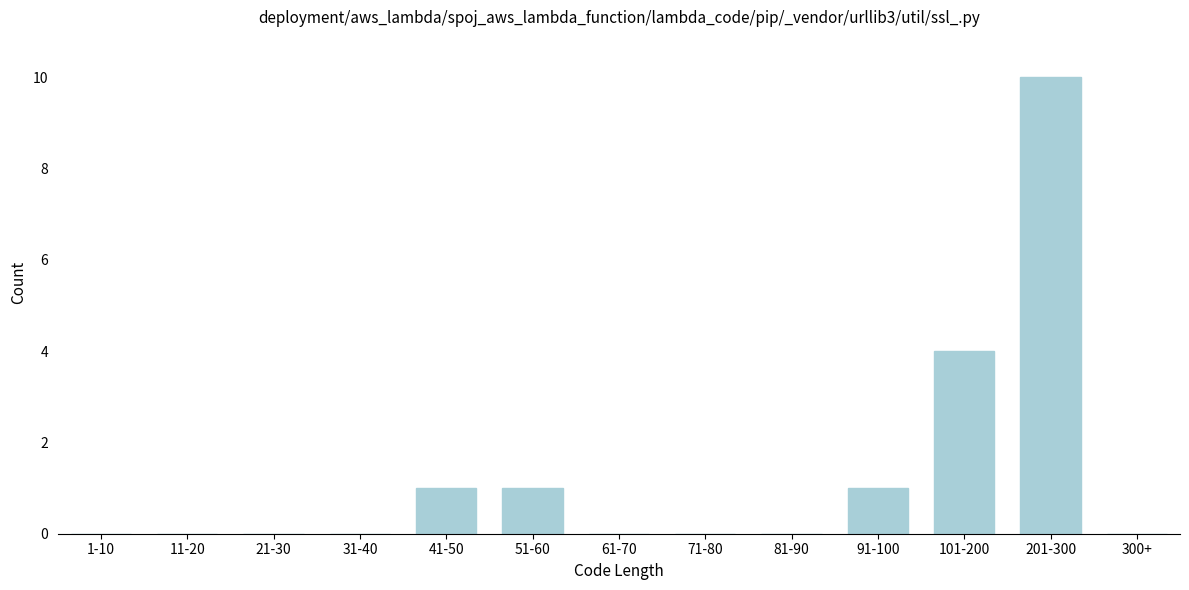

Reading left to right, transcribe all the data shown in this chart.

1-10=0	11-20=0	21-30=0	31-40=0	41-50=1	51-60=1	61-70=0	71-80=0	81-90=0	91-100=1	101-200=4	201-300=10	300+=0